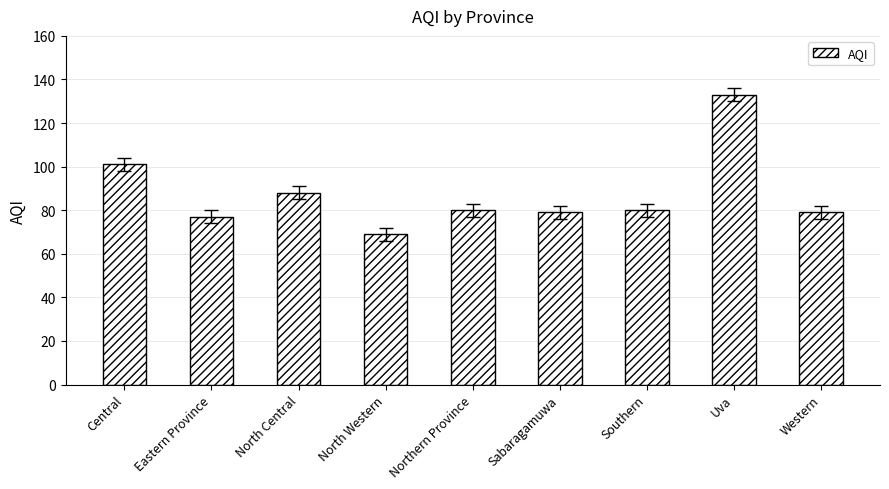

Does the chart contain stacked bars?

No